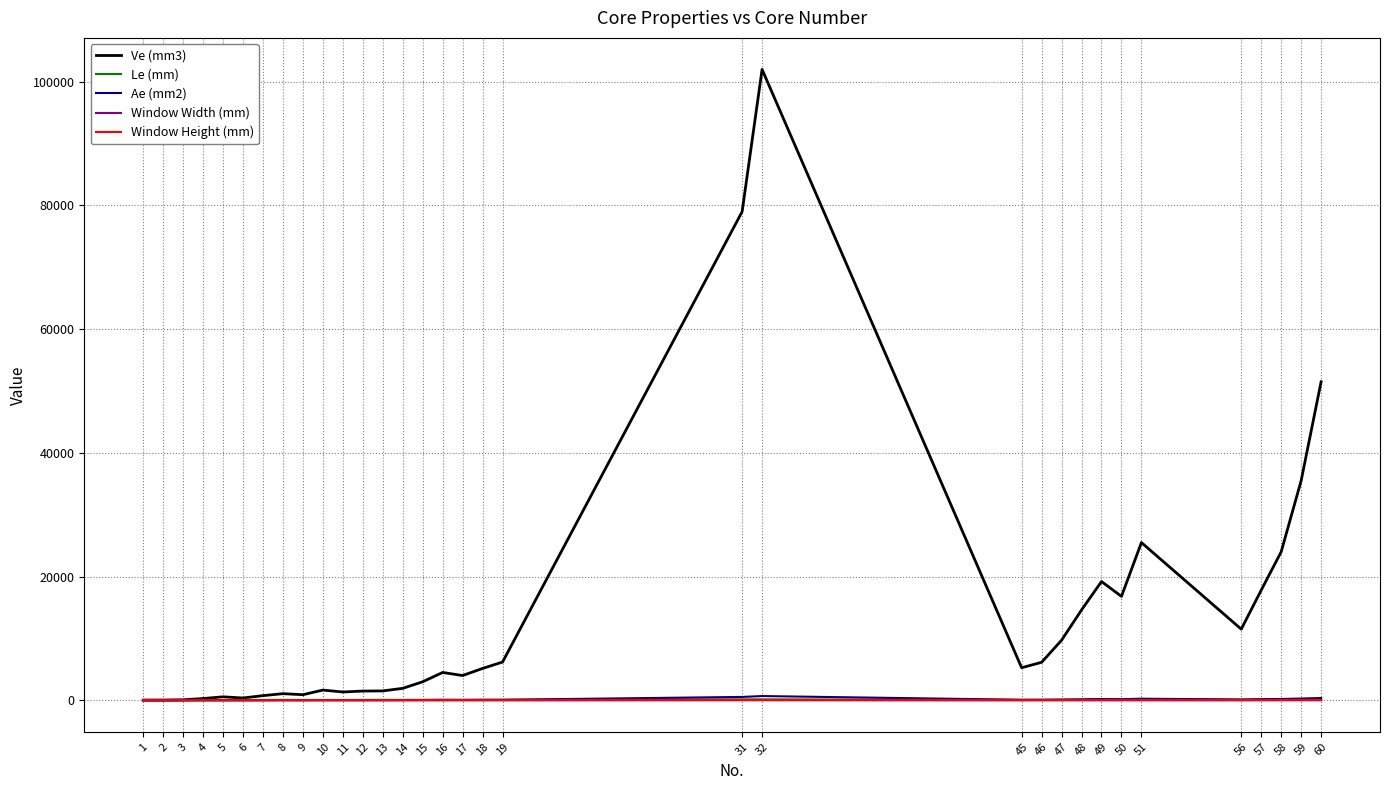

Which series has the widest spread of values?

Ve (mm3)